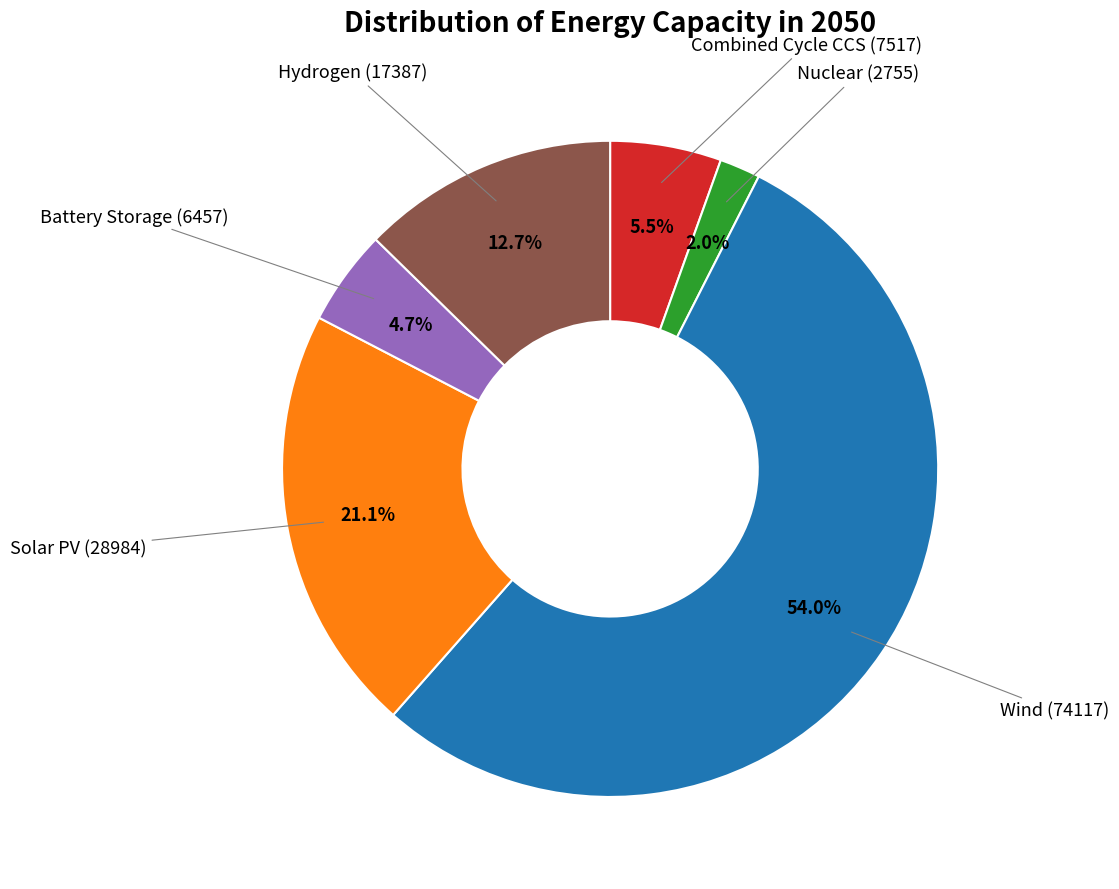

Does any single category account for the majority?

Yes